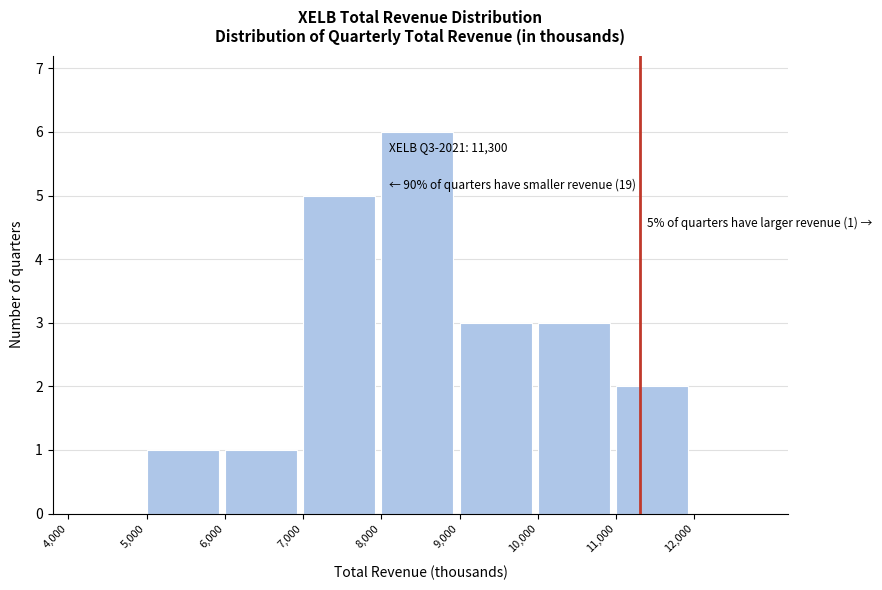

Which range on the x-axis has the tallest bar?

8000 to 9000